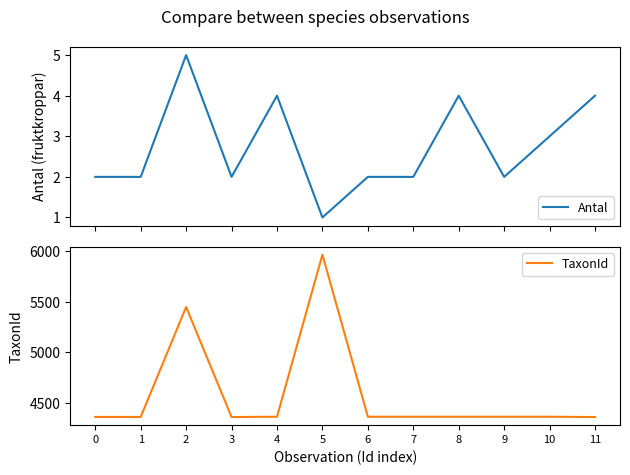

Between 10 and 11, which series saw the biggest shift?

TaxonId